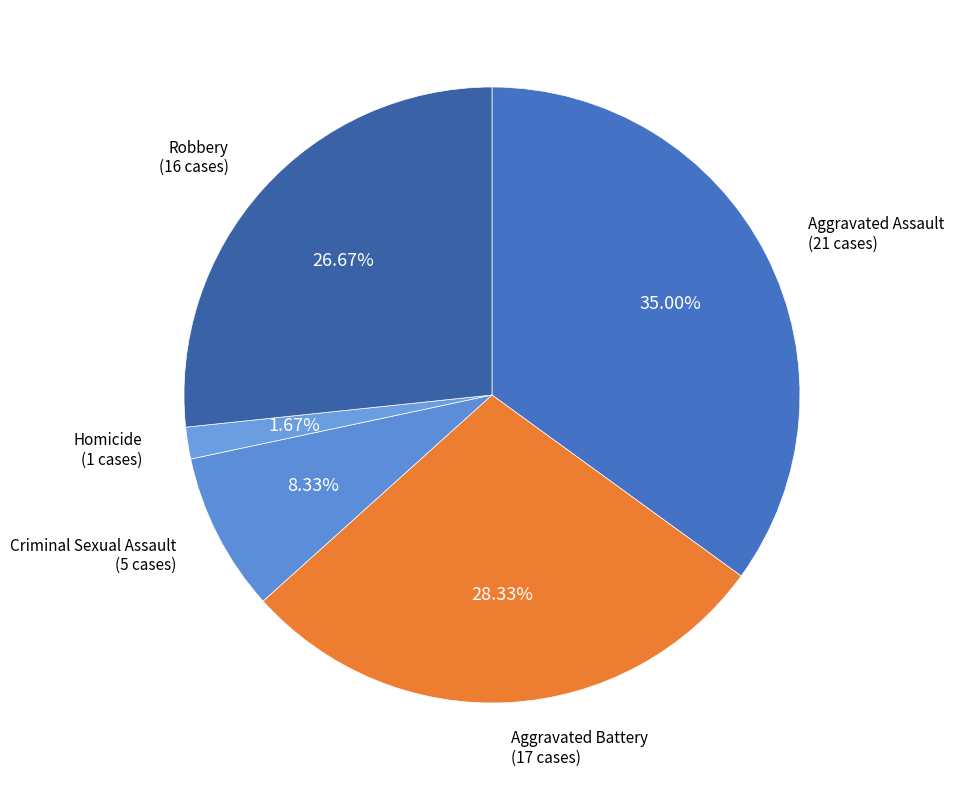

How many segments does this pie chart have?

5